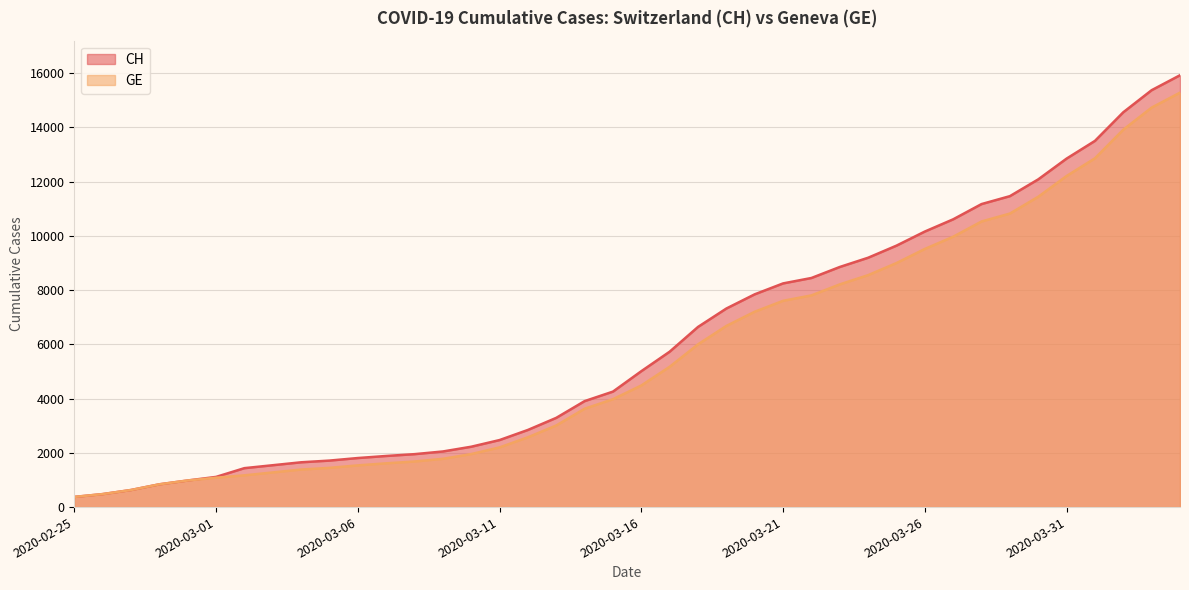

What is the difference between the maximum and minimum values in the GE series?

14909